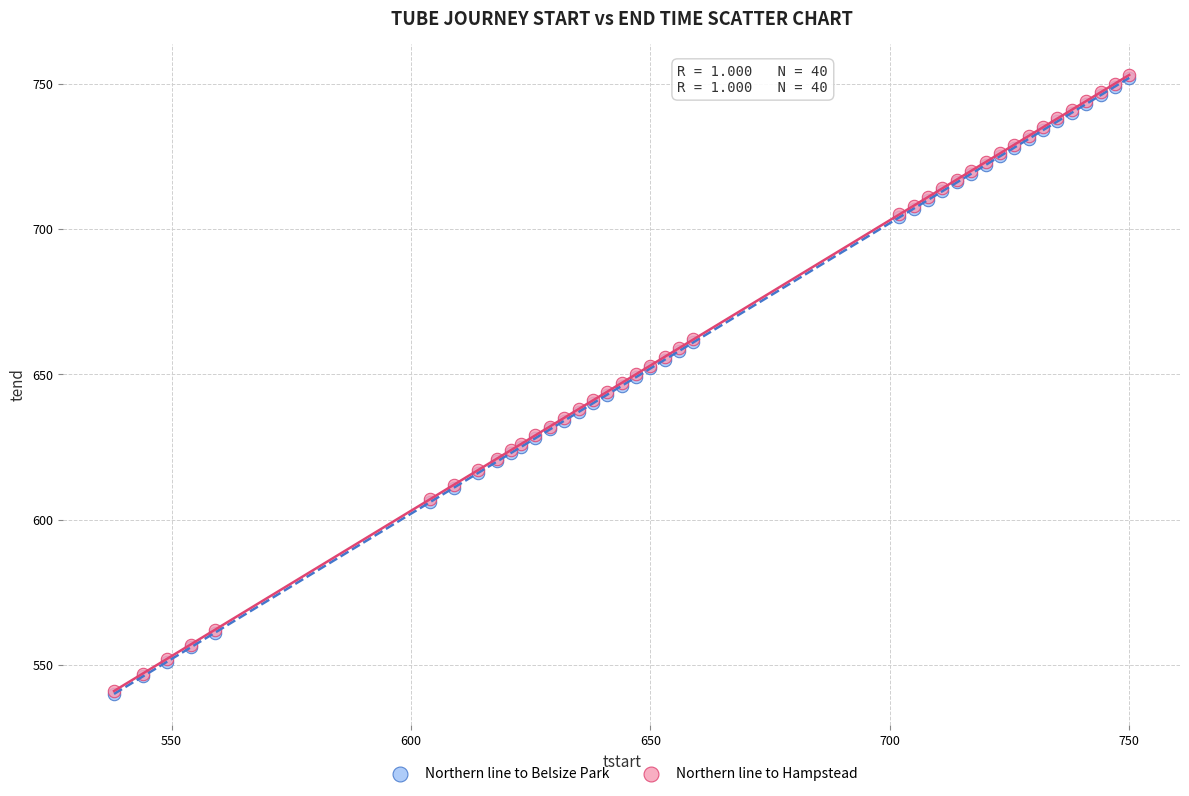

What are all the series names shown in the legend?

Northern line to Belsize Park, Northern line to Hampstead